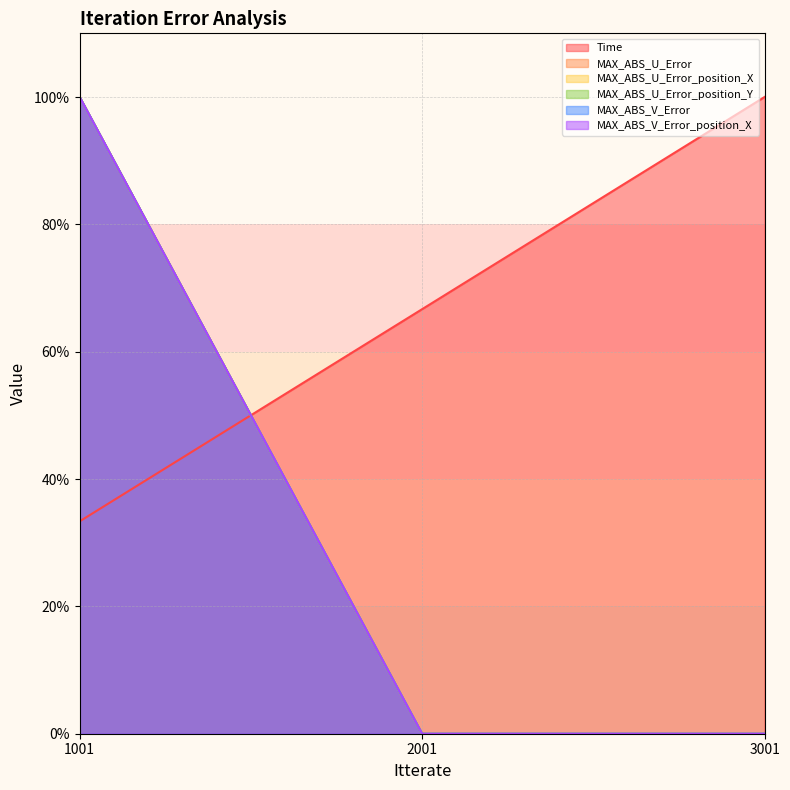

What is the maximum value for MAX_ABS_U_Error?

100.0